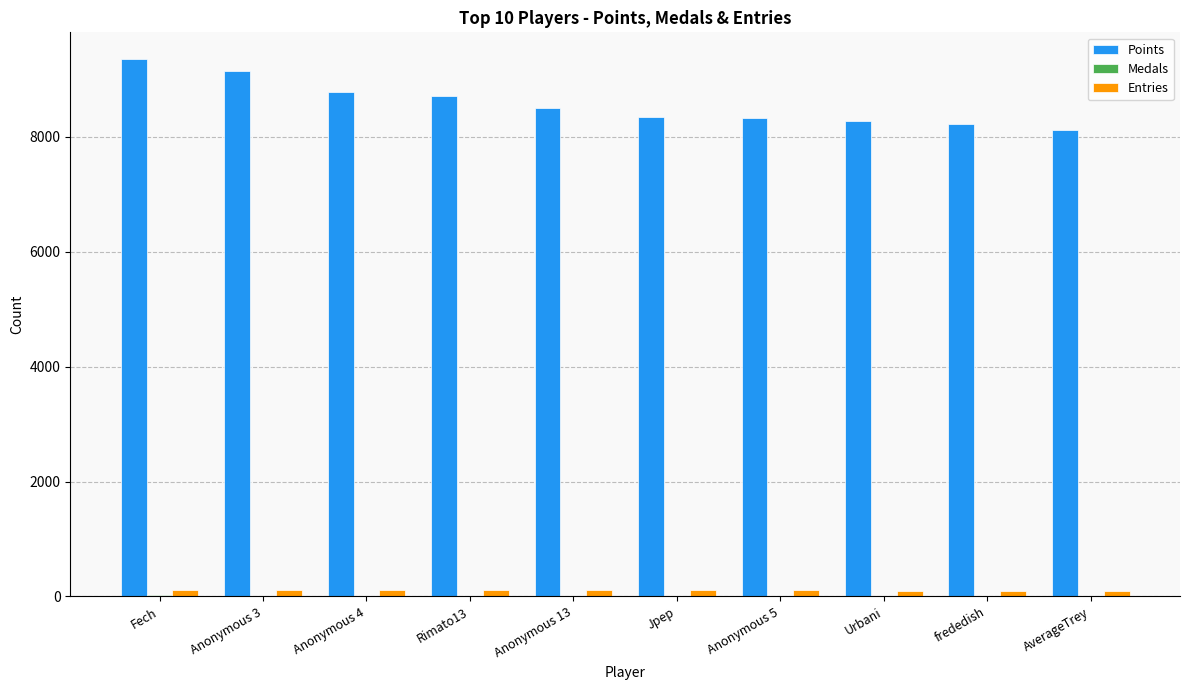

Which series has the largest total across all categories?

Points